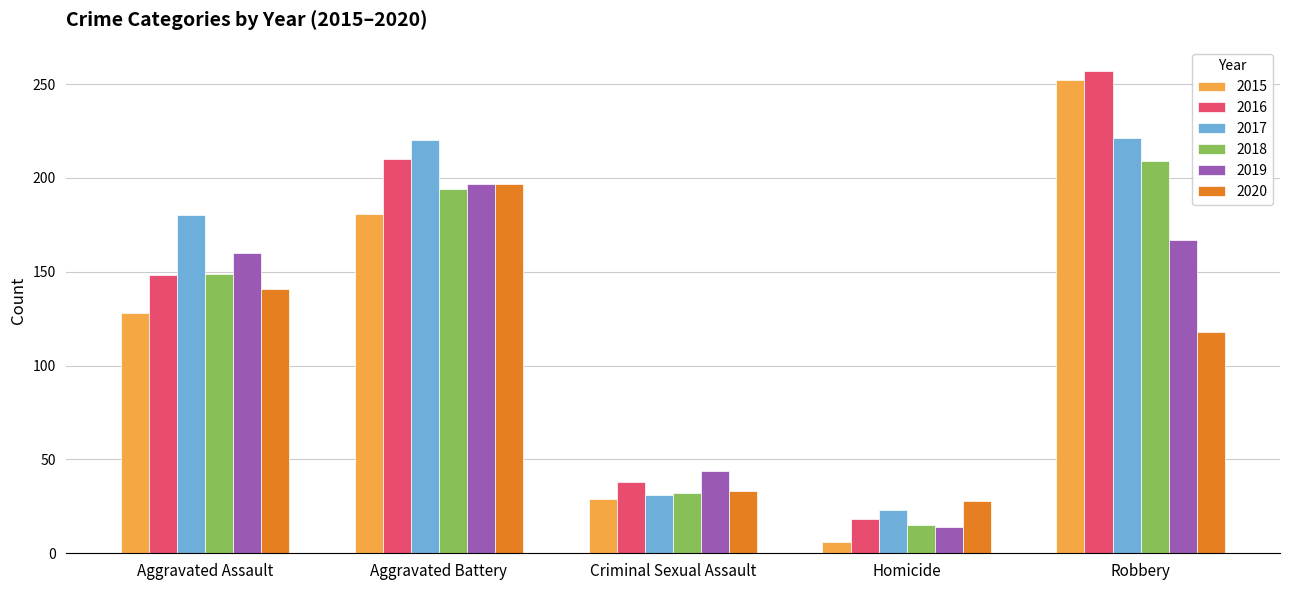

What is the label of the 5th bar from the left?

Robbery